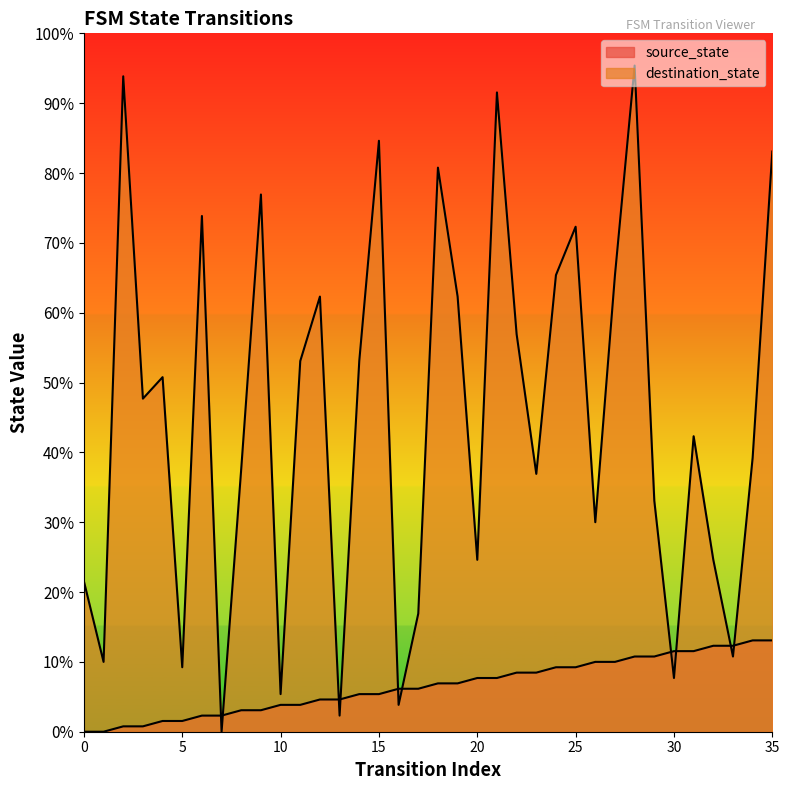

At which label is destination_state closest to 62?

3